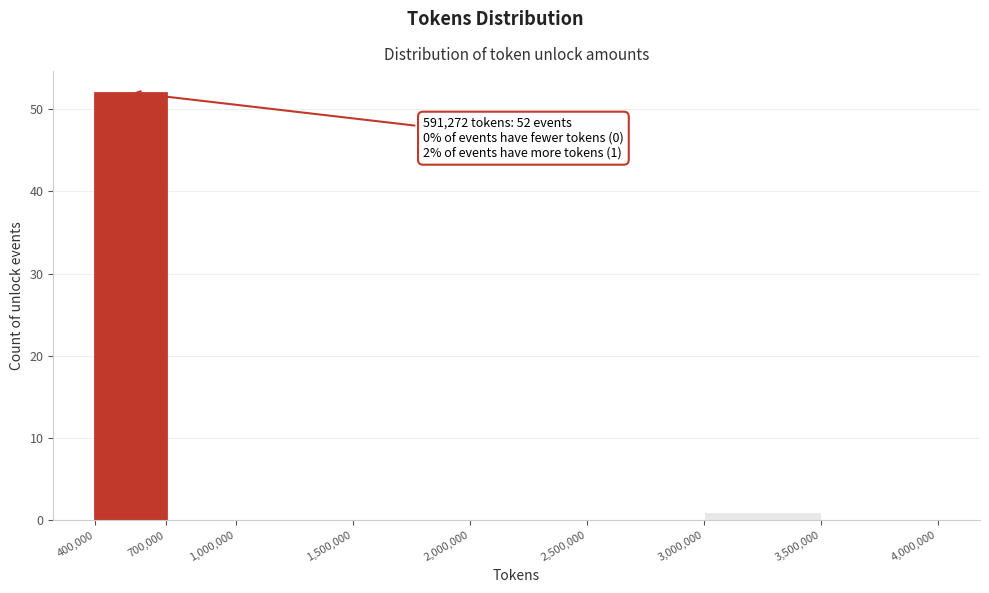

Over which range of the x-axis is the bar tallest?

400,000 to 700,000